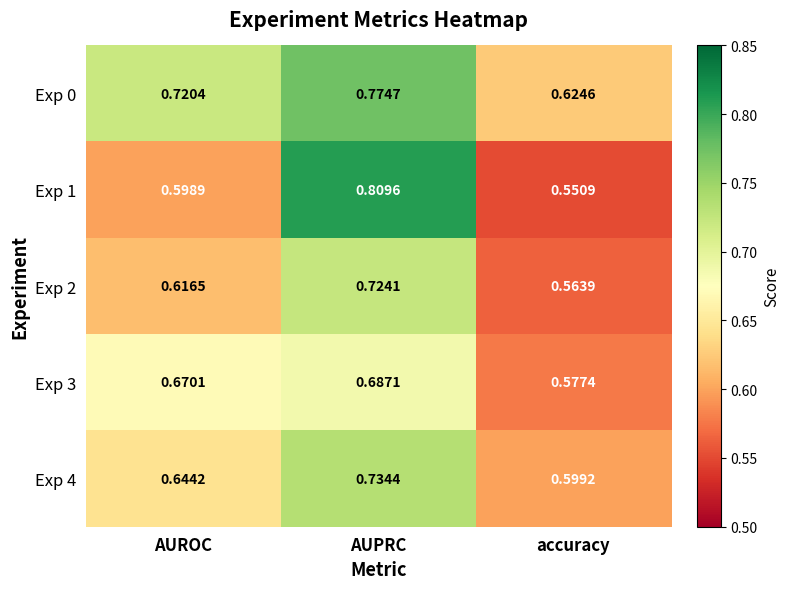

List the labels in order of Exp 2 value, smallest first.

accuracy, AUROC, AUPRC